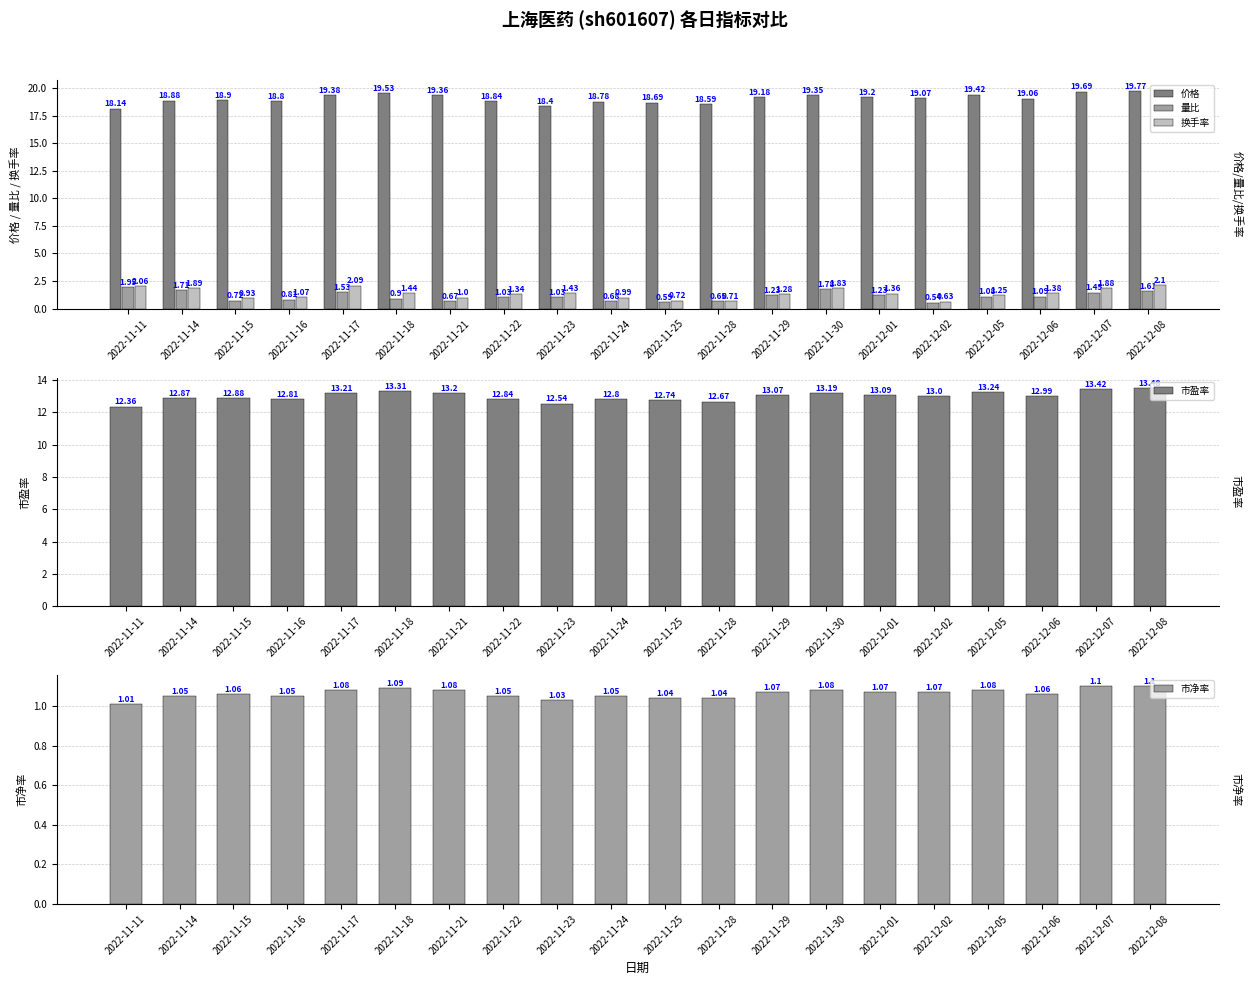

What is the label of the 3rd bar from the left?

2022-11-15